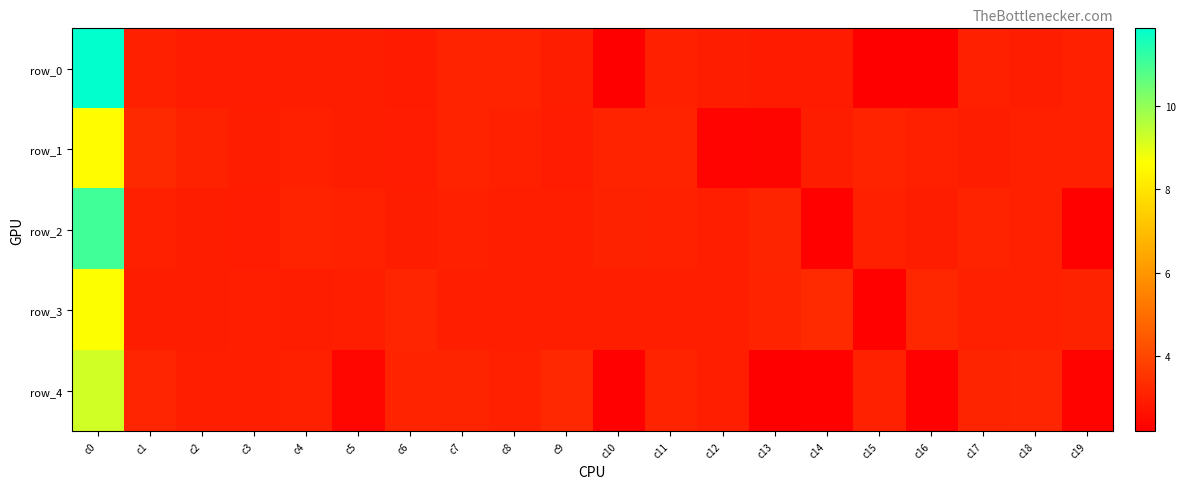

What is the total value across all series at c18?

15.2